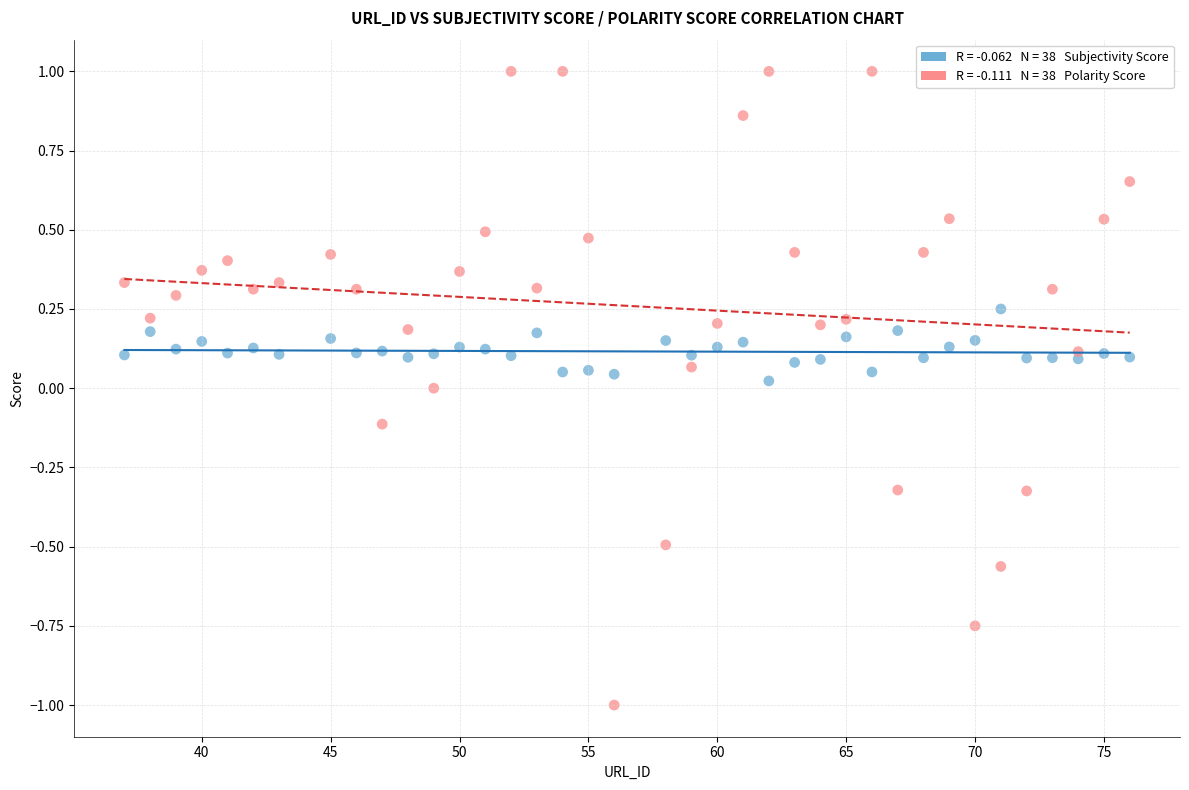

Across all data points, what is the range of X values (max minus min)?

39.0